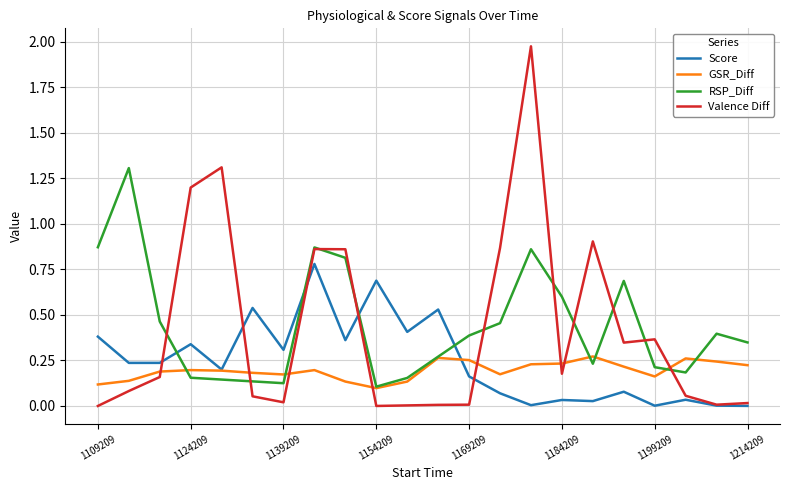

What are all the series names shown in the legend?

Score, GSR_Diff, RSP_Diff, Valence Diff